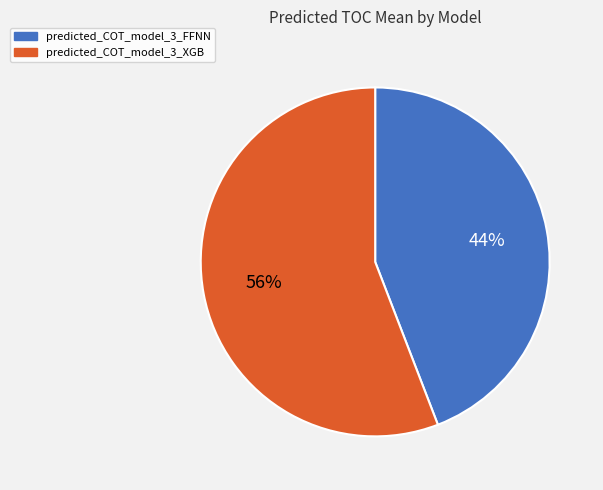

Does predicted_COT_model_3_FFNN represent more than half of the total?

No